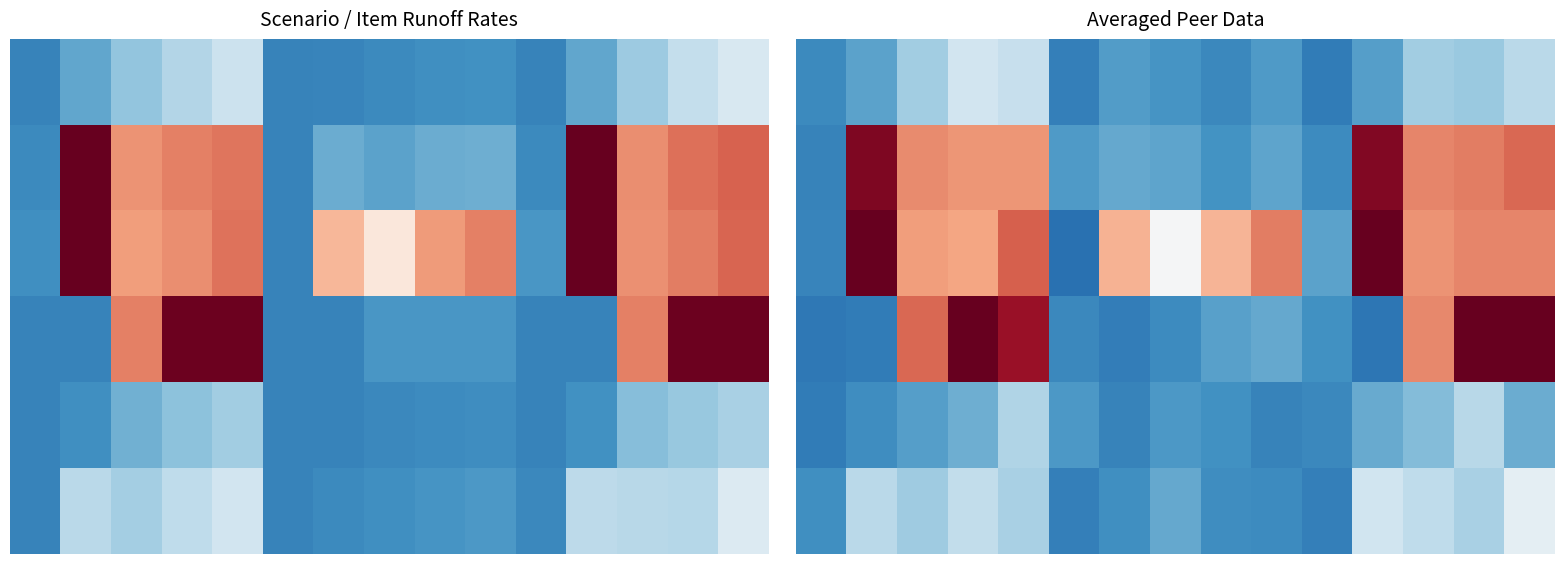

What is the difference between the highest and lowest values at 0?

0.1